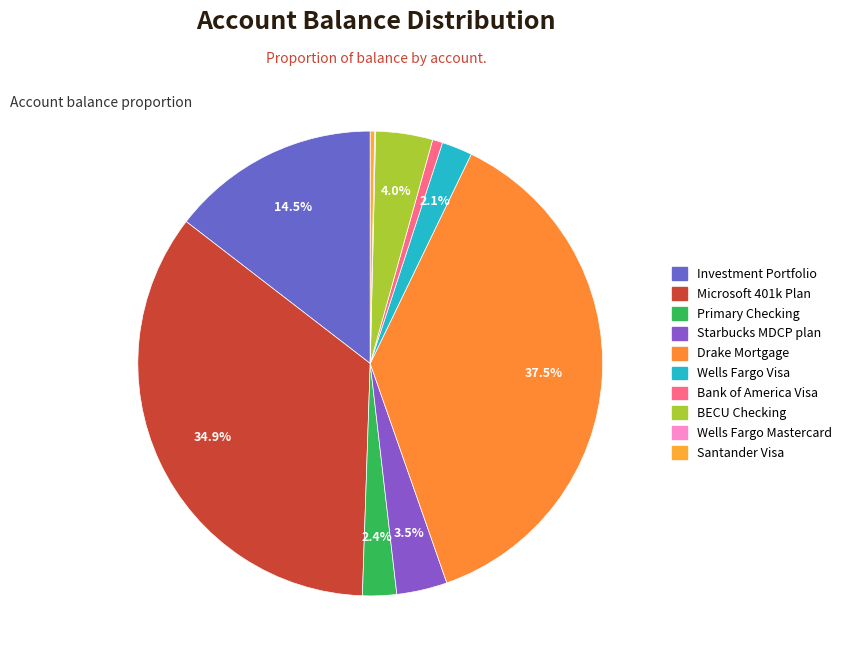

Does Microsoft 401k Plan account for over 50% of the chart?

No